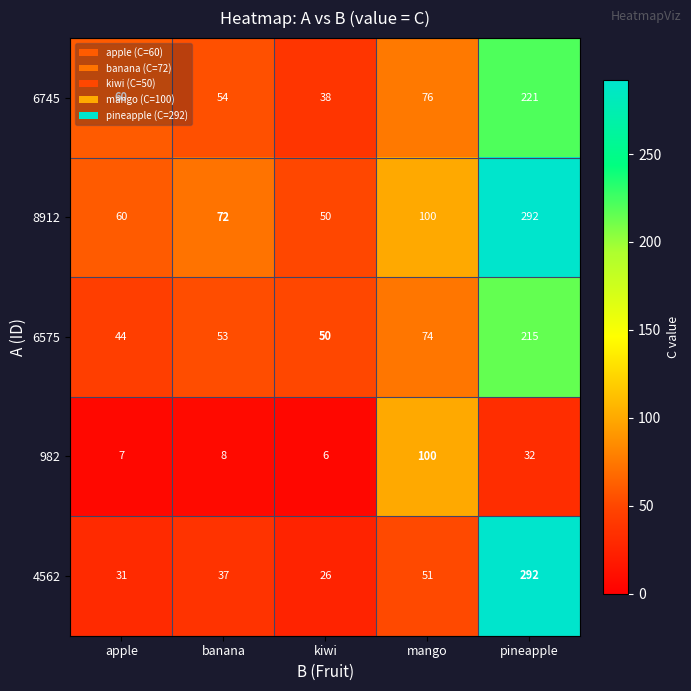

Which series changed the most between banana and pineapple?

4562